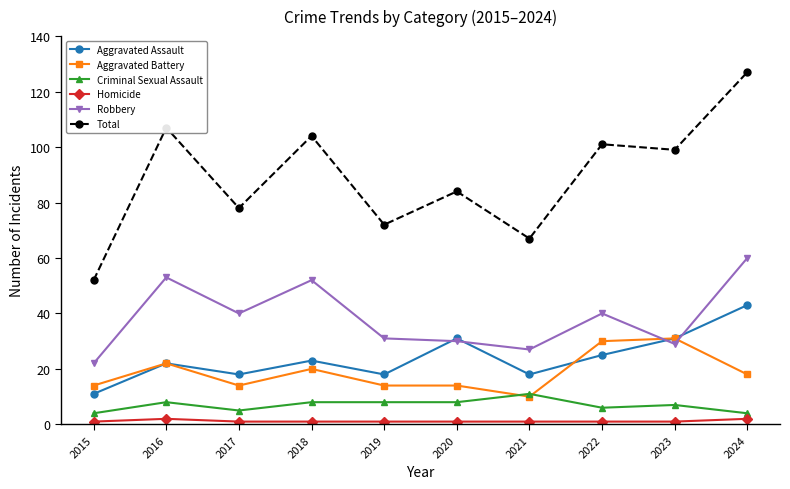

Reading left to right, list all the values displayed in this chart.

Aggravated Assault: 11	22	18	23	18	31	18	25	31	43
Aggravated Battery: 14	22	14	20	14	14	10	30	31	18
Criminal Sexual Assault: 4	8	5	8	8	8	11	6	7	4
Homicide: 1	2	1	1	1	1	1	1	1	2
Robbery: 22	53	40	52	31	30	27	40	29	60
Total: 52	107	78	104	72	84	67	101	99	127